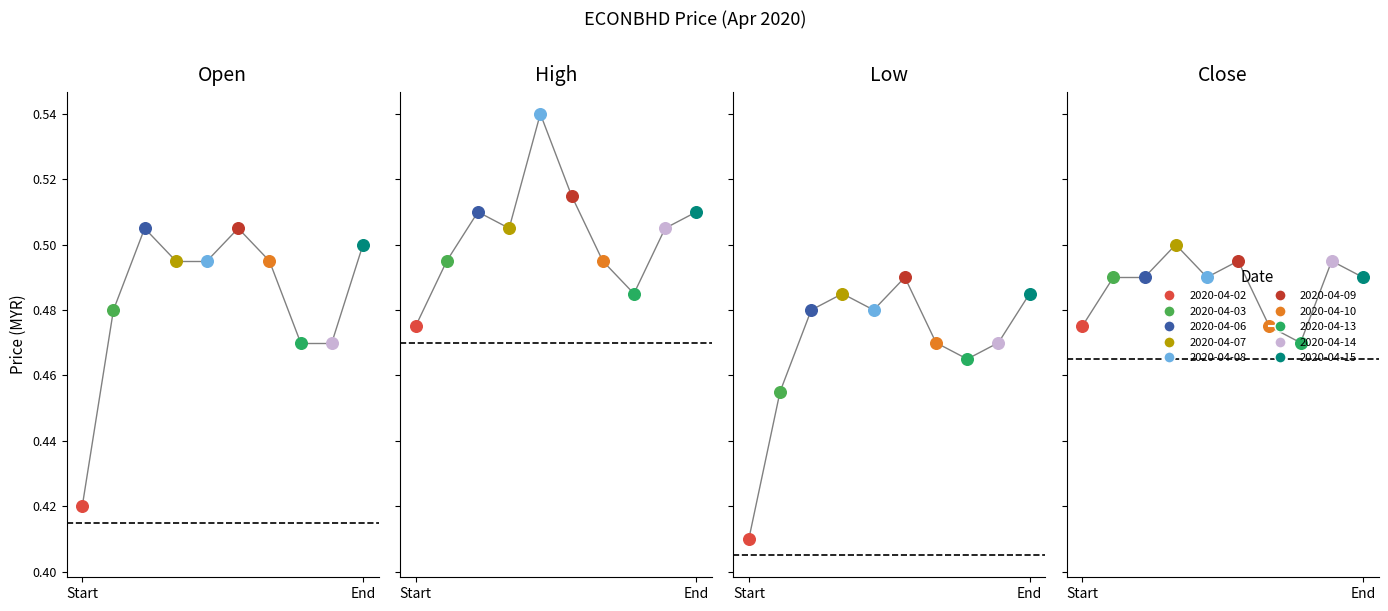

Is the value of open at 2020-04-08 greater than the value of high at 2020-04-07?

No